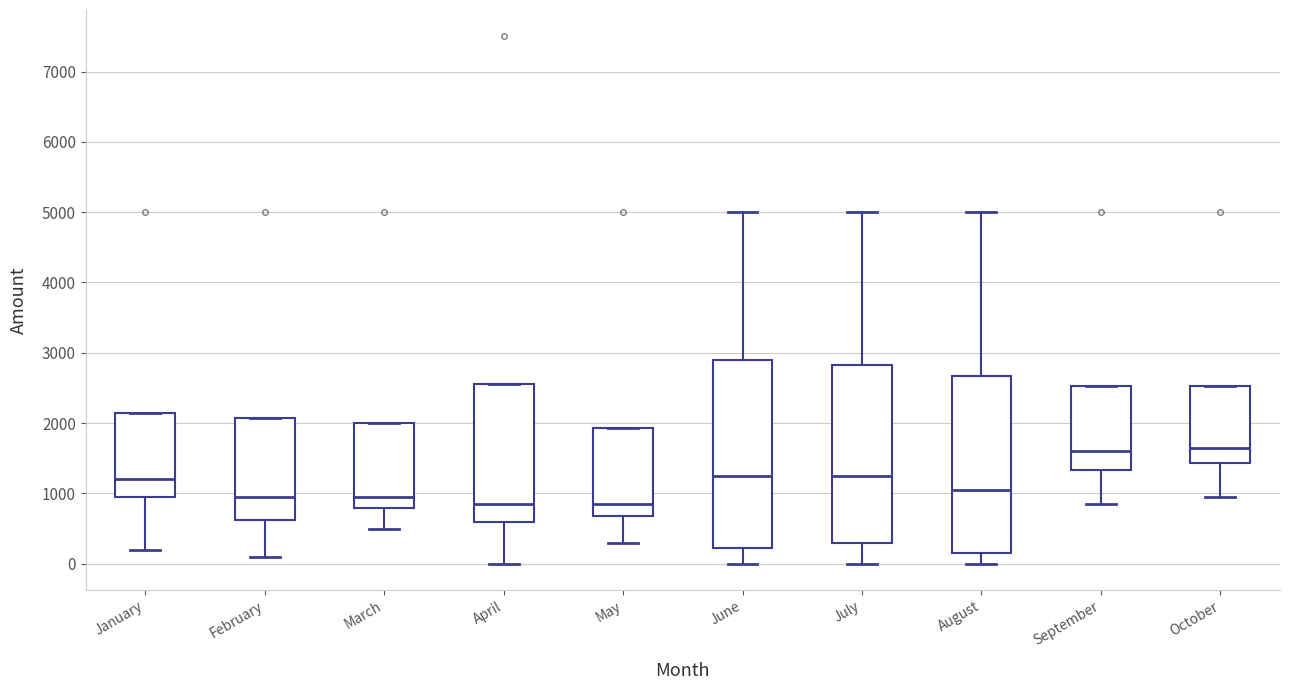

Reading left to right, read every box against the y-axis: the position of its median line, the range the box covers, and the ends of its whiskers. The values are not printed on the chart, so give them approximately, as read against the axis.

January: median 1200, box 1000 to 2200, whiskers 200 to 2200
February: median 1000, box 600 to 2100, whiskers 100 to 2100
March: median 1000, box 800 to 2000, whiskers 500 to 2000
April: median 900, box 600 to 2600, whiskers 0 to 2600
May: median 900, box 700 to 1900, whiskers 300 to 1900
June: median 1300, box 200 to 2900, whiskers 0 to 5000
July: median 1300, box 300 to 2800, whiskers 0 to 5000
August: median 1100, box 200 to 2700, whiskers 0 to 5000
September: median 1600, box 1300 to 2500, whiskers 900 to 2500
October: median 1700, box 1400 to 2500, whiskers 1000 to 2500